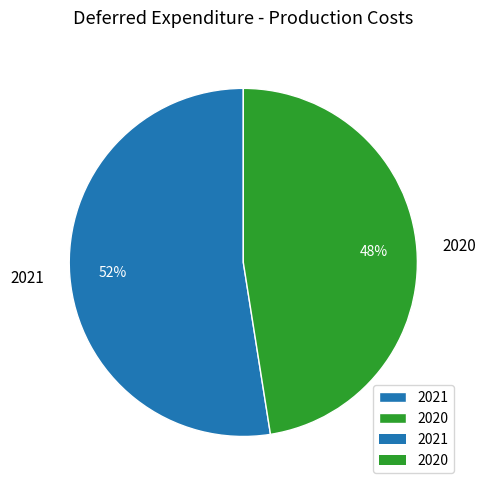

Count the number of slices in the pie.

2